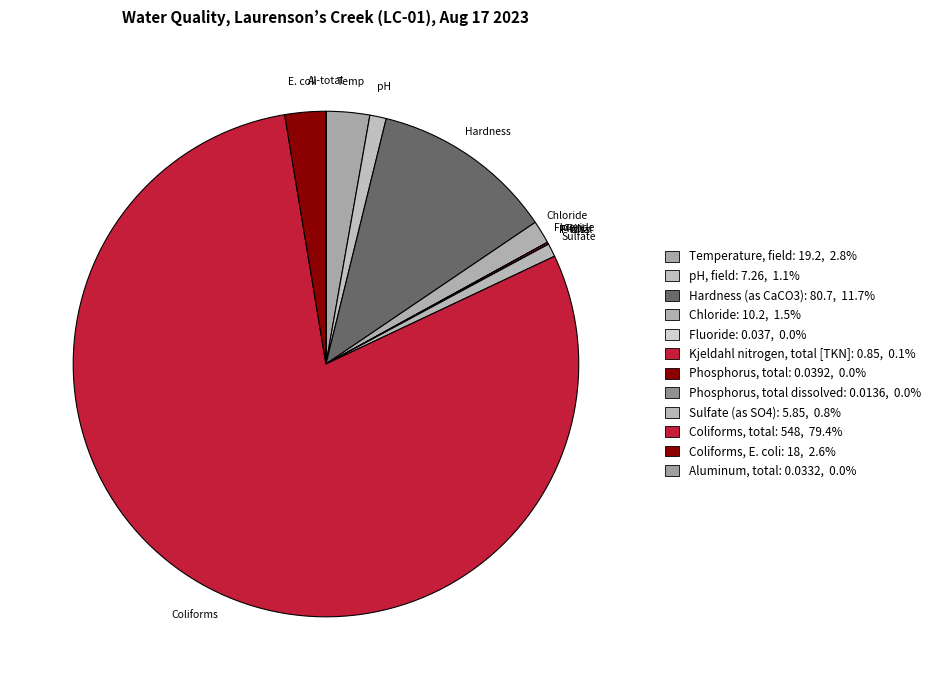

How many slices are in this pie chart?

12